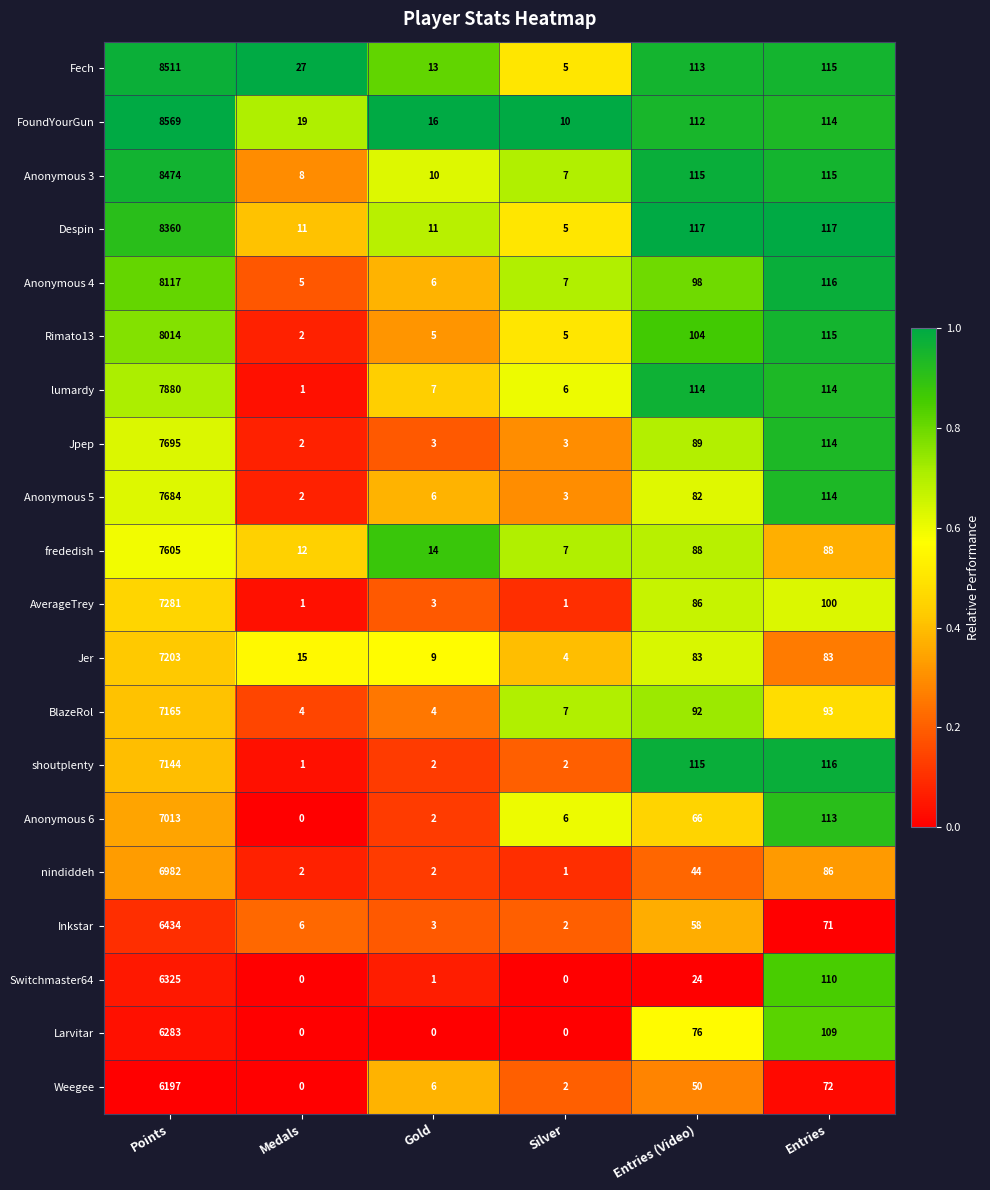

Rank the series at Points from highest to lowest value.

FoundYourGun, Fech, Anonymous 3, Despin, Anonymous 4, Rimato13, lumardy, Jpep, Anonymous 5, frededish, AverageTrey, Jer, BlazeRol, shoutplenty, Anonymous 6, nindiddeh, Inkstar, Switchmaster64, Larvitar, Weegee